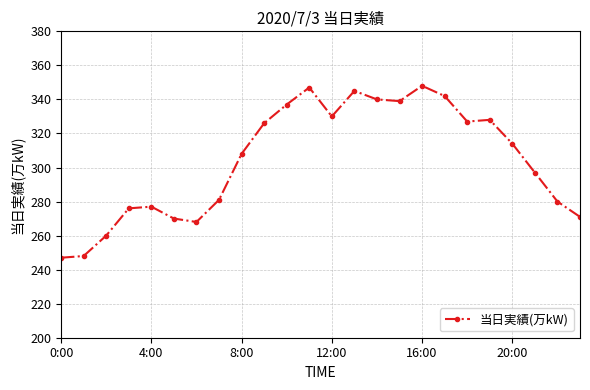

What is the maximum value shown in the chart?

348